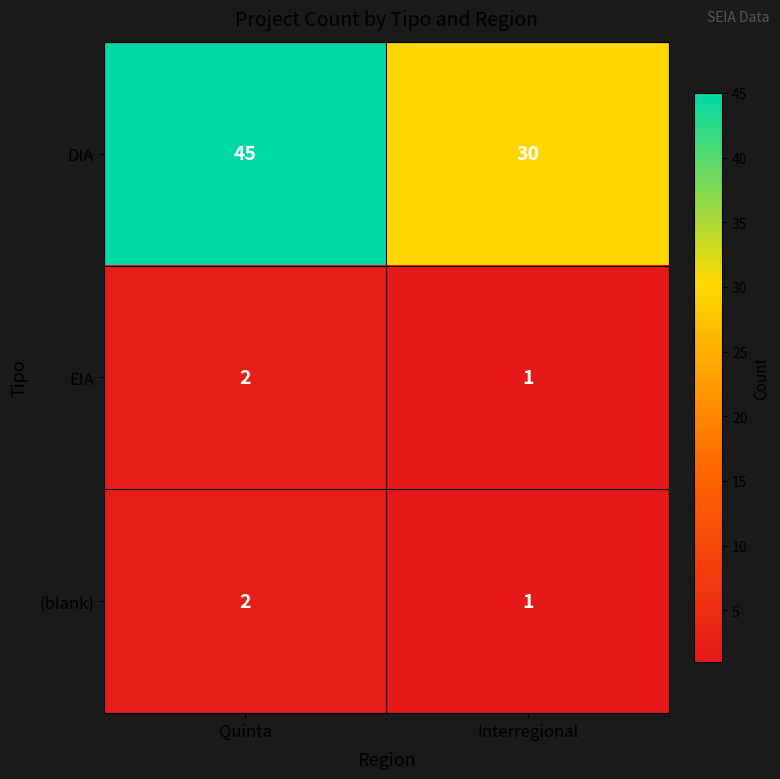

At how many categories does at least one series exceed 41?

1